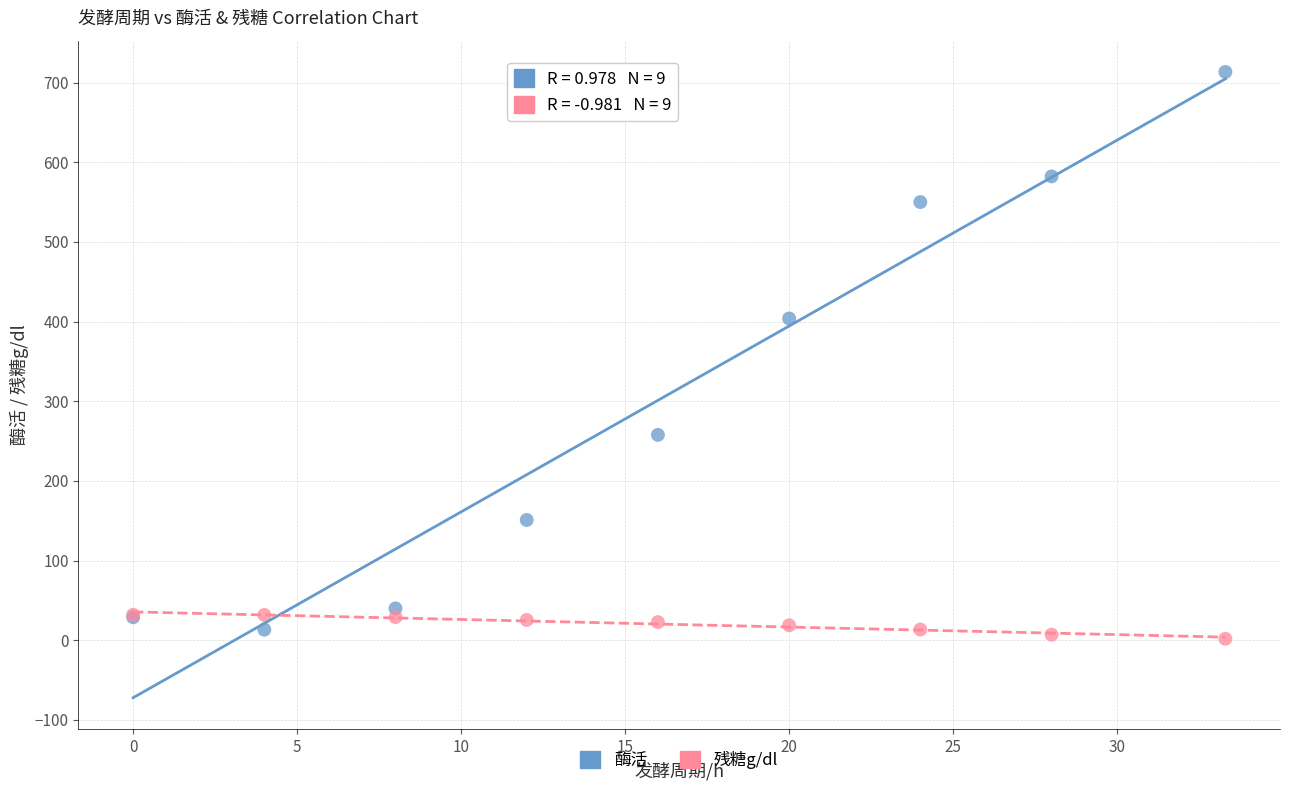

Across all series, what Y value is closest to 357?

403.9